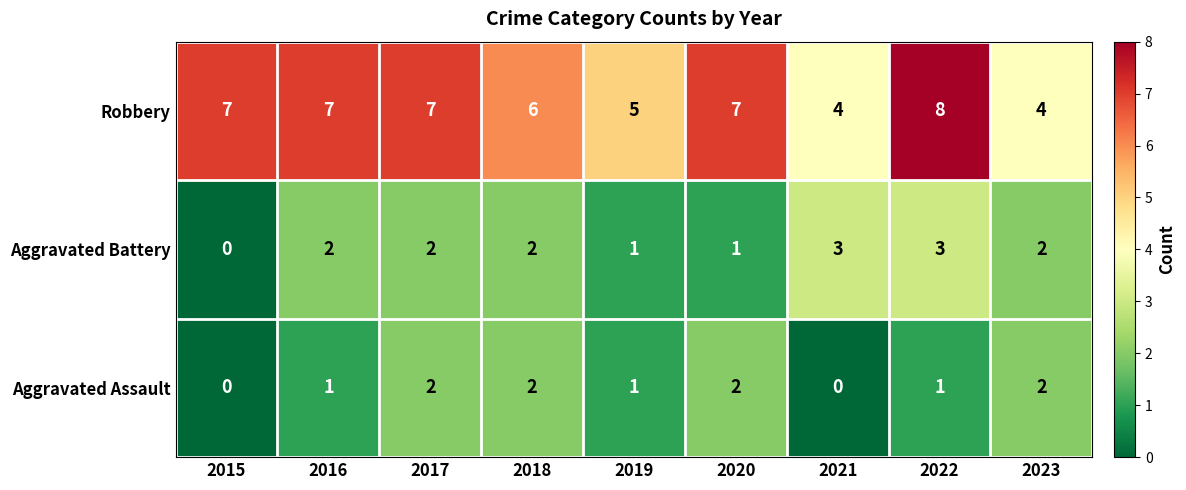

Which category has the highest value across all series?

2022